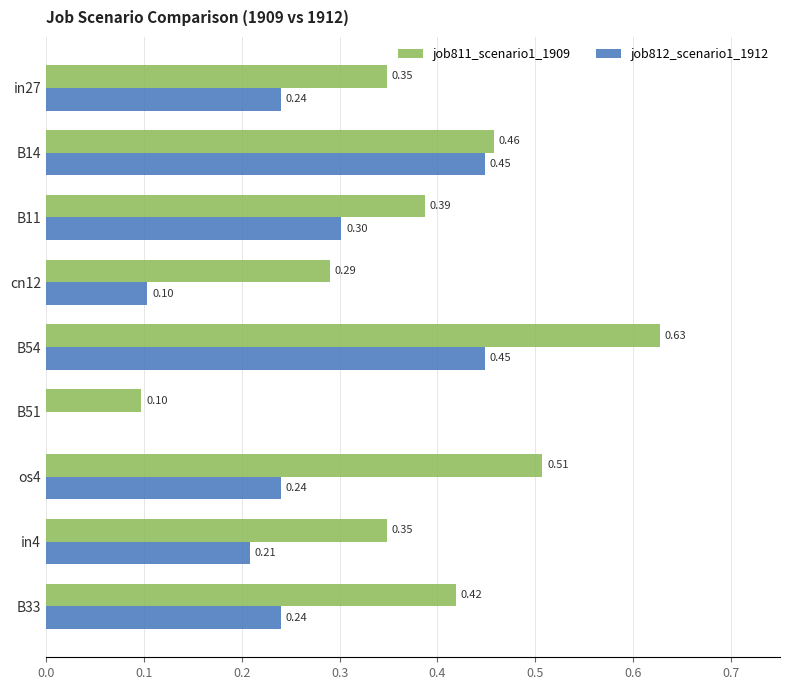

Is the value of job812_scenario1_1912 at in4 greater than the value of job811_scenario1_1909 at B51?

Yes